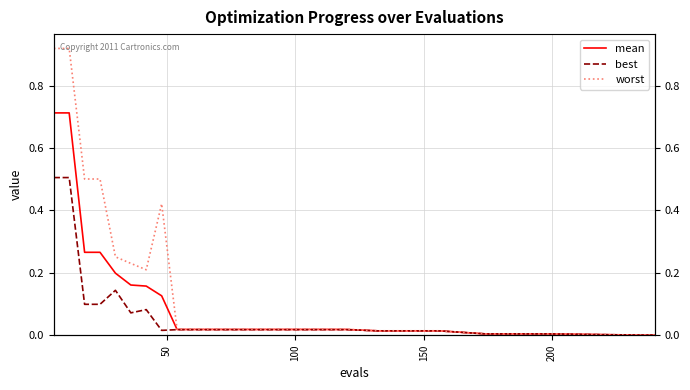

Rank the series by their average value, from highest to lowest.

worst, mean, best